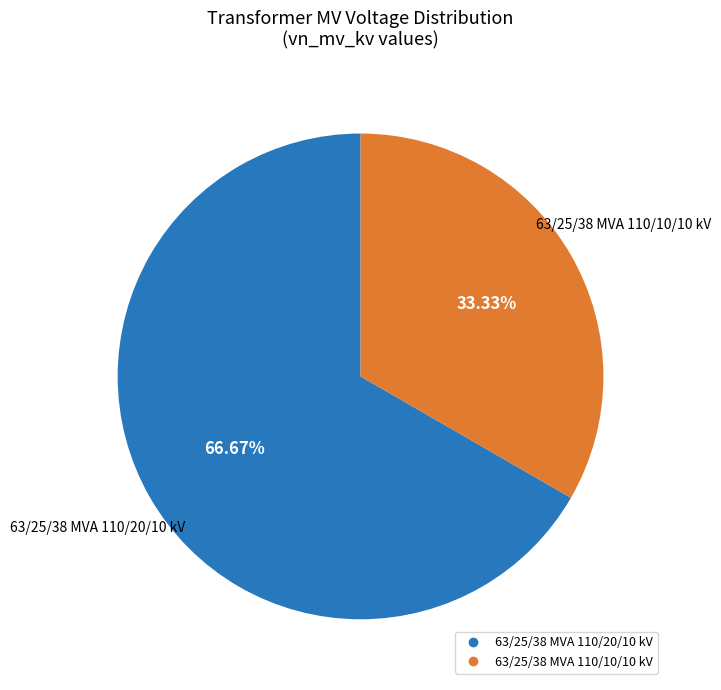

What is the ratio of the value at 63/25/38 MVA 110/10/10 kV to the value at 63/25/38 MVA 110/20/10 kV?

0.5